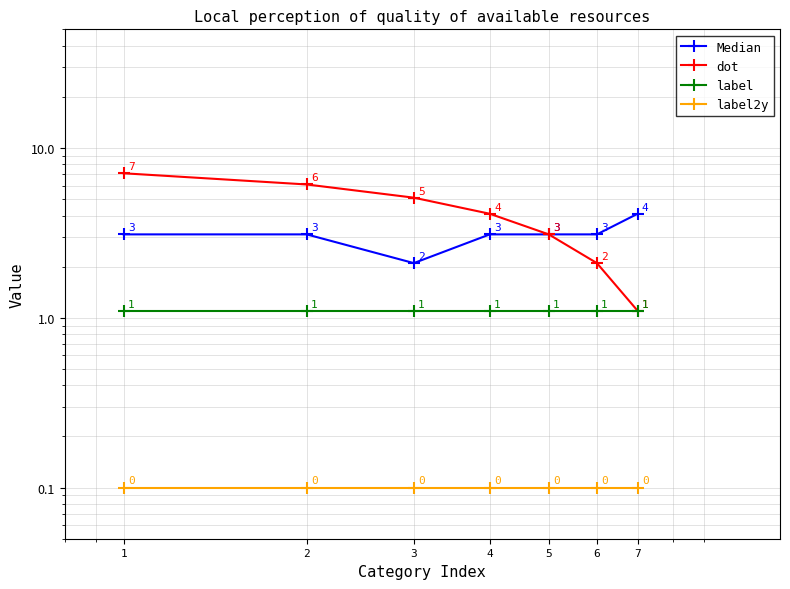

At how many categories does at least one series exceed 0?

7